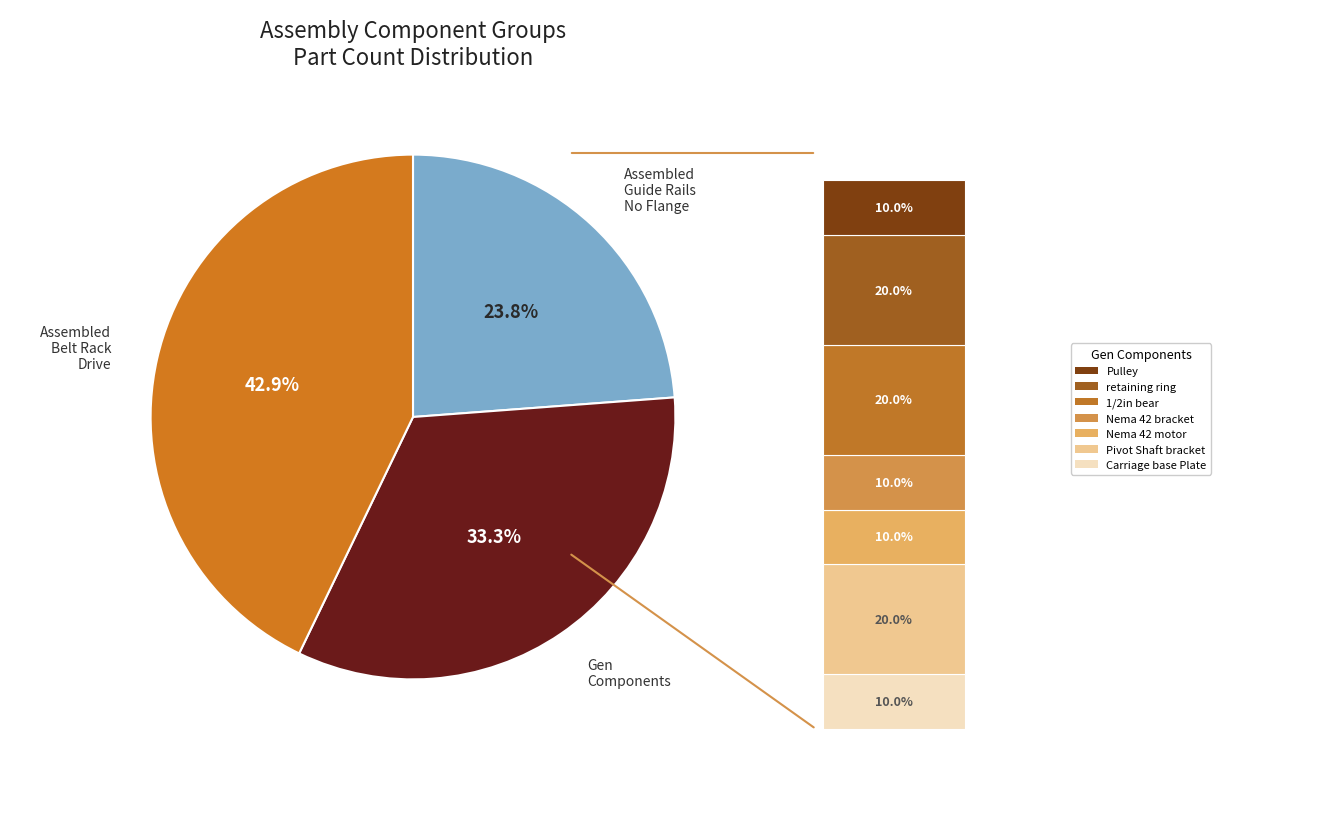

True or false: Assembled Belt Rack Drive accounts for 43% of the total.

True